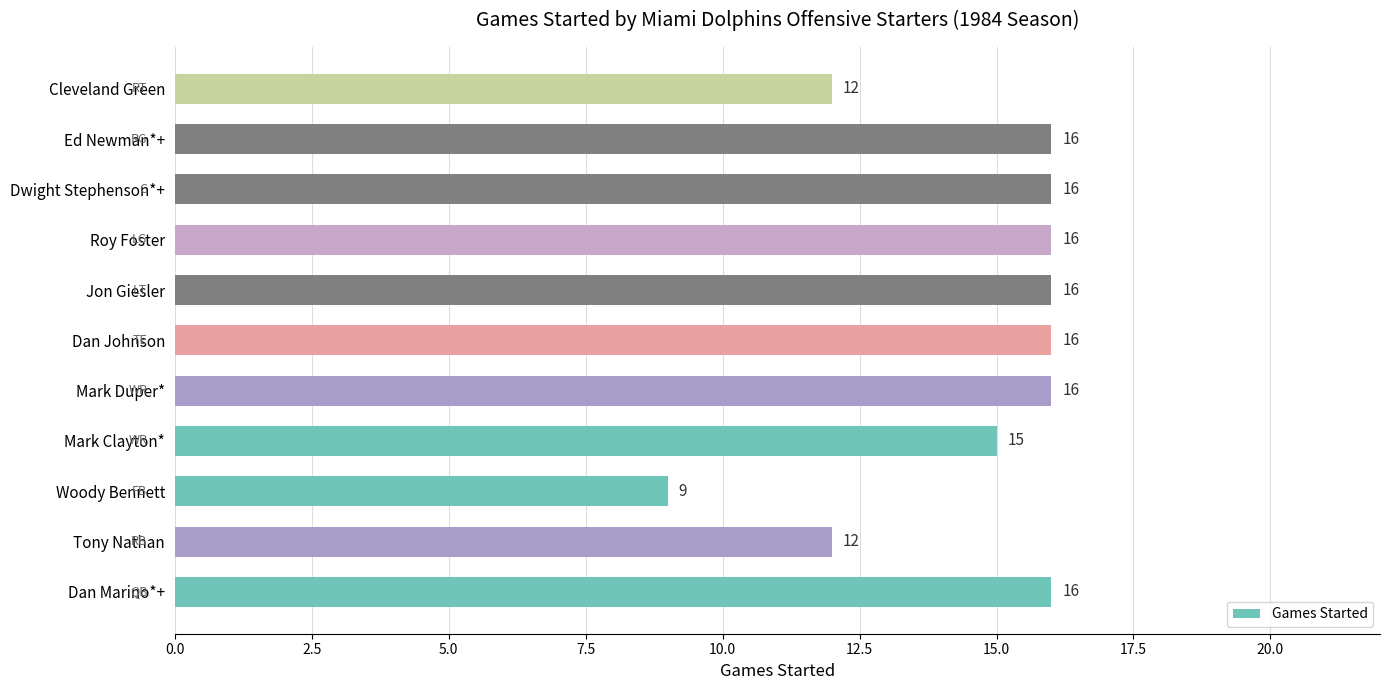

What is the difference between the maximum and second lowest values?

4